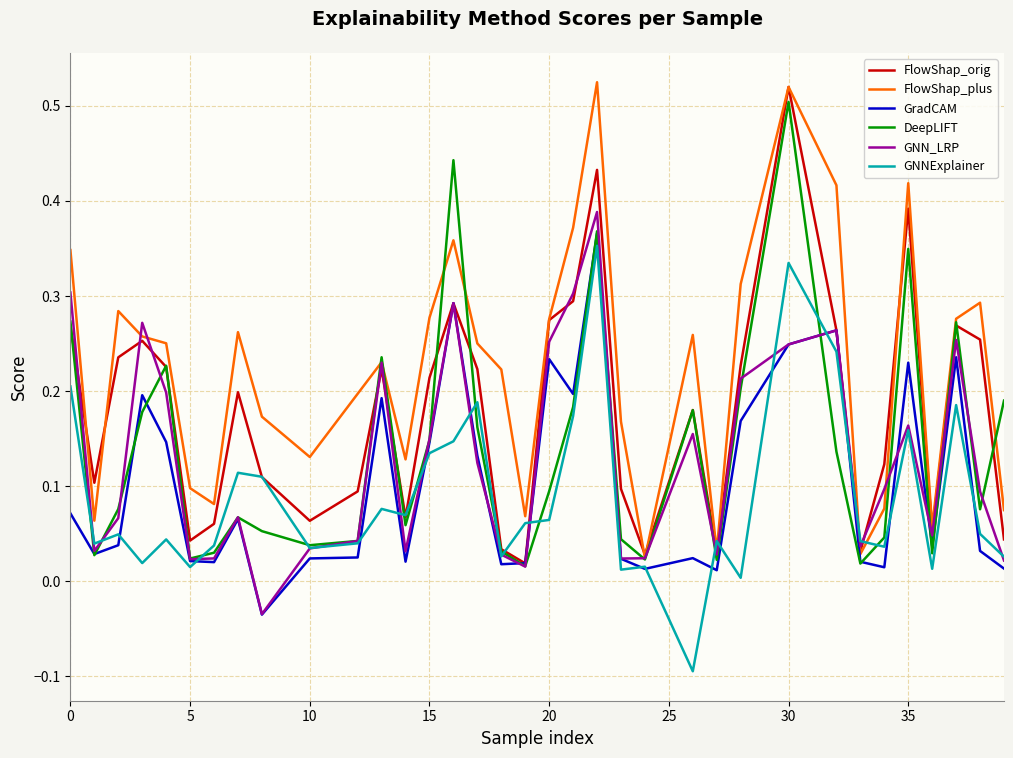

Which series has the largest total across all categories?

FlowShap_plus